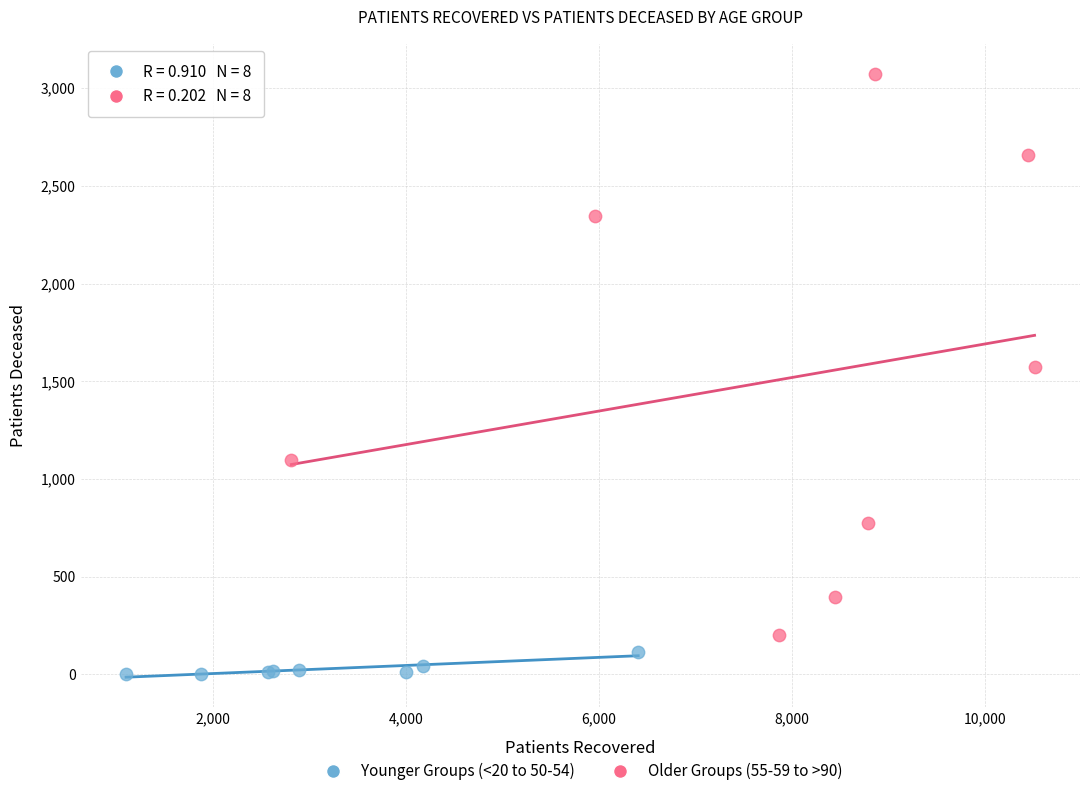

Which series has the widest spread of Y values?

Older Groups (55-59 to >90)